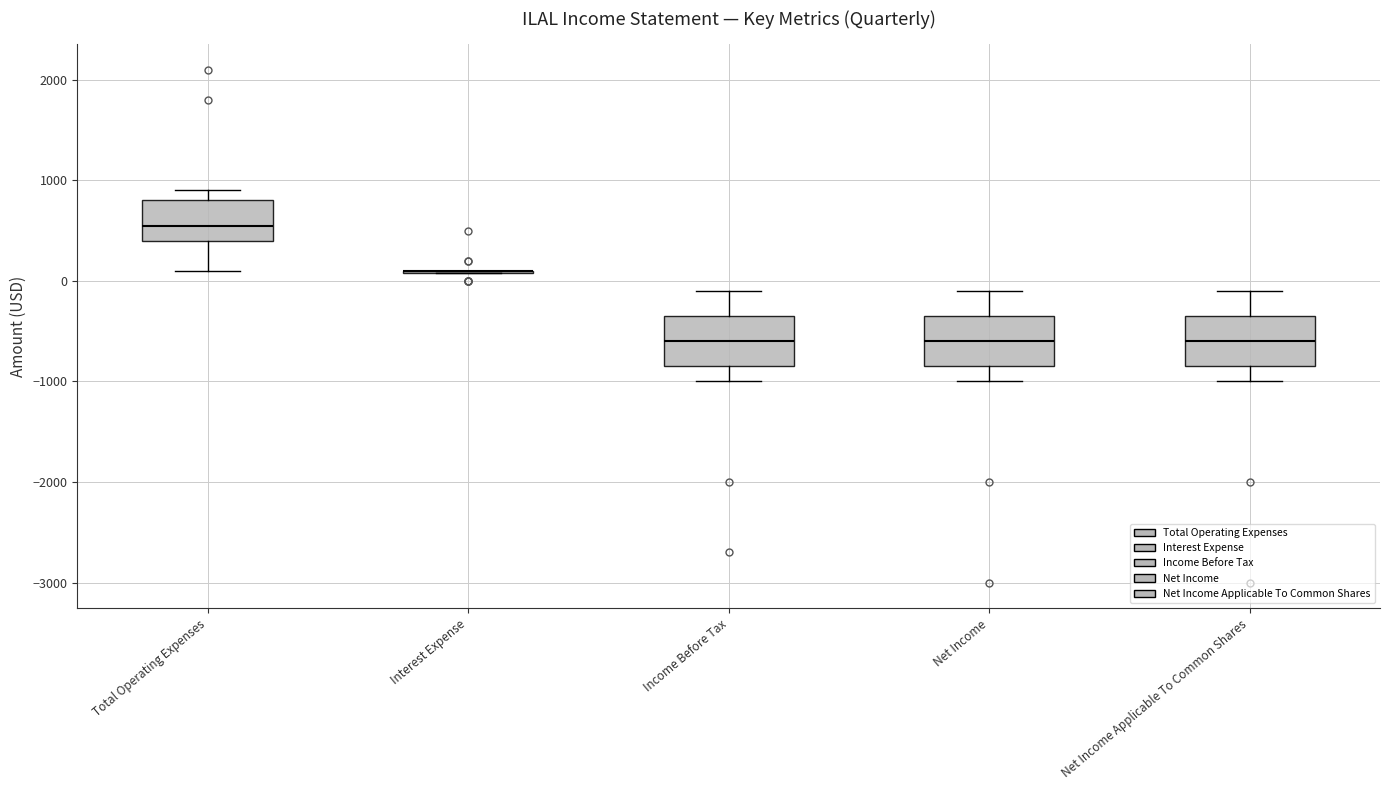

Reading left to right, read every box against the y-axis: the position of its median line, the range the box covers, and the ends of its whiskers. The values are not printed on the chart, so give them approximately, as read against the axis.

Total Operating Expenses: median 600, box 400 to 800, whiskers 100 to 900
Interest Expense: box collapsed to a line at 100, whiskers 100 to 100
Income Before Tax: median -600, box -800 to -300, whiskers -1000 to -100
Net Income: median -600, box -800 to -300, whiskers -1000 to -100
Net Income Applicable To Common Shares: median -600, box -800 to -300, whiskers -1000 to -100